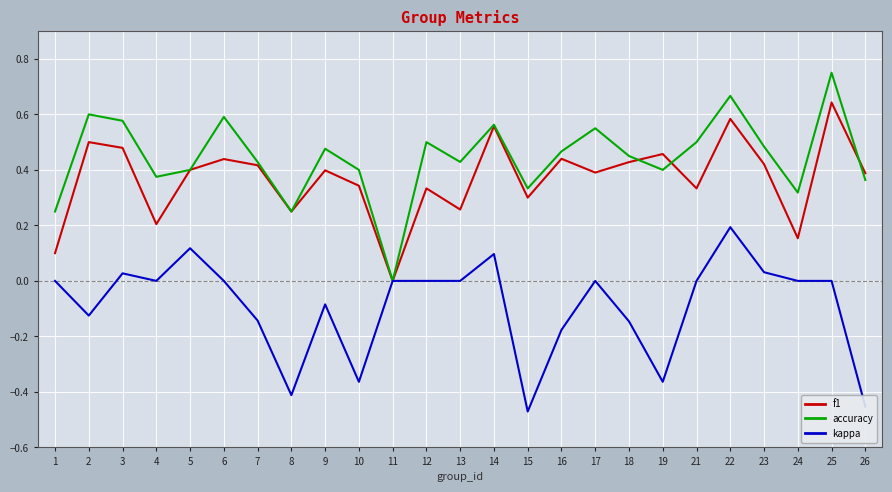

The accuracy series shows 0.8 at 9. True or false?

False